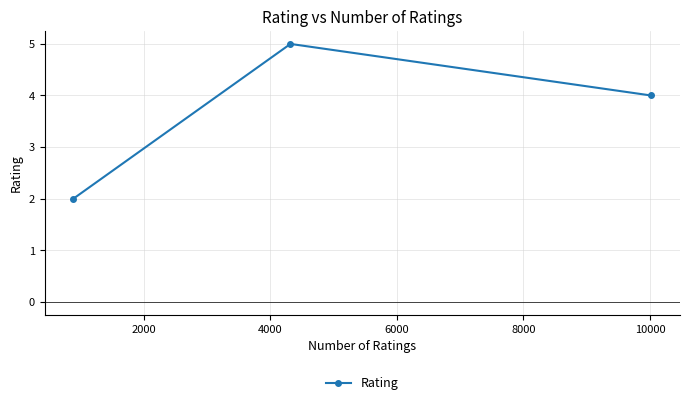

How many data points are less than 4?

1